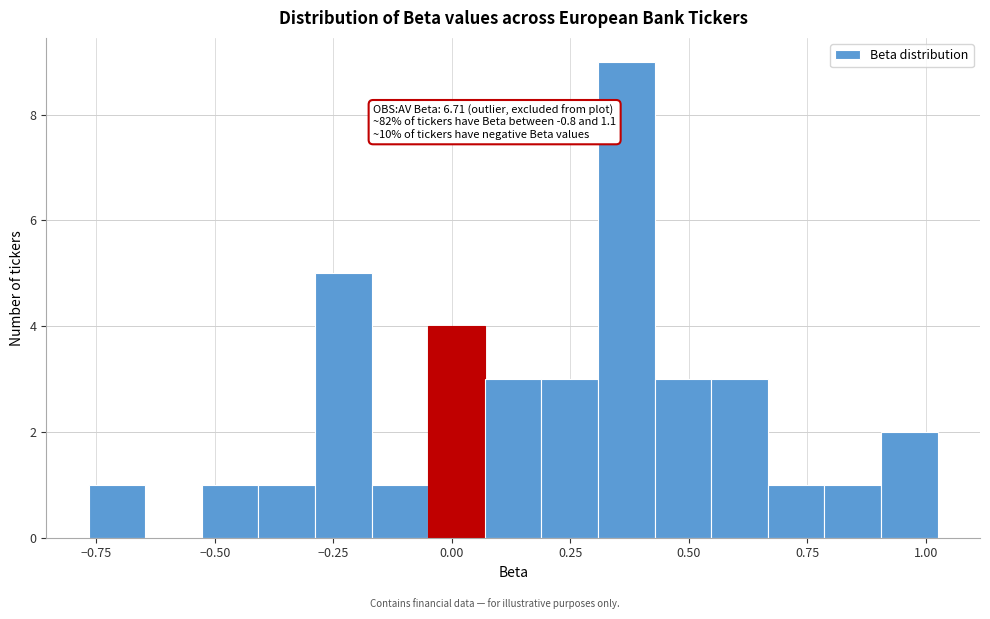

Around what value on the x-axis is the tallest bar? Give the approximate position of its centre, as read against the axis.

0.35